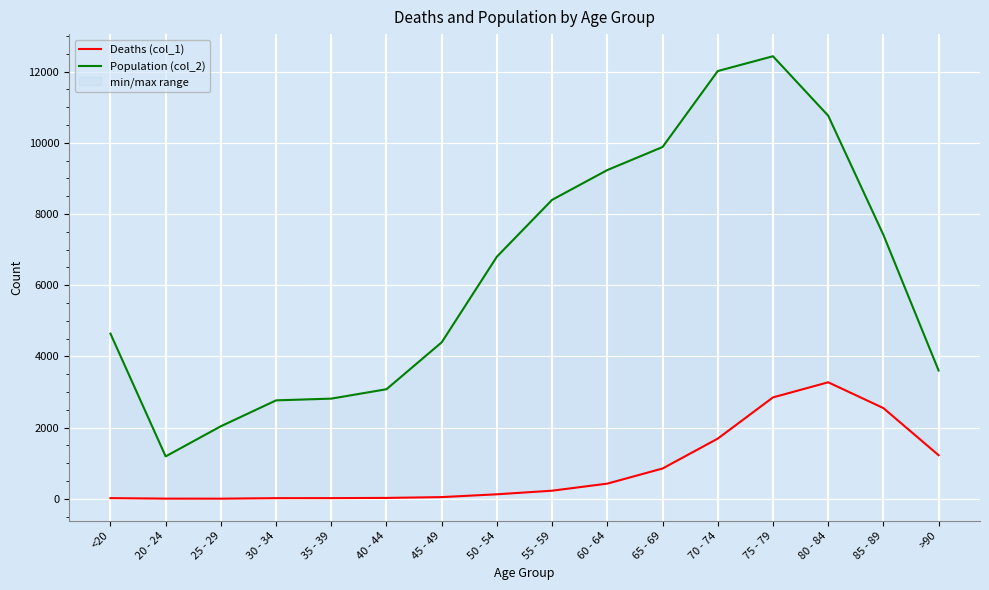

Which has a higher value, 85 - 89 or 50 - 54?

85 - 89